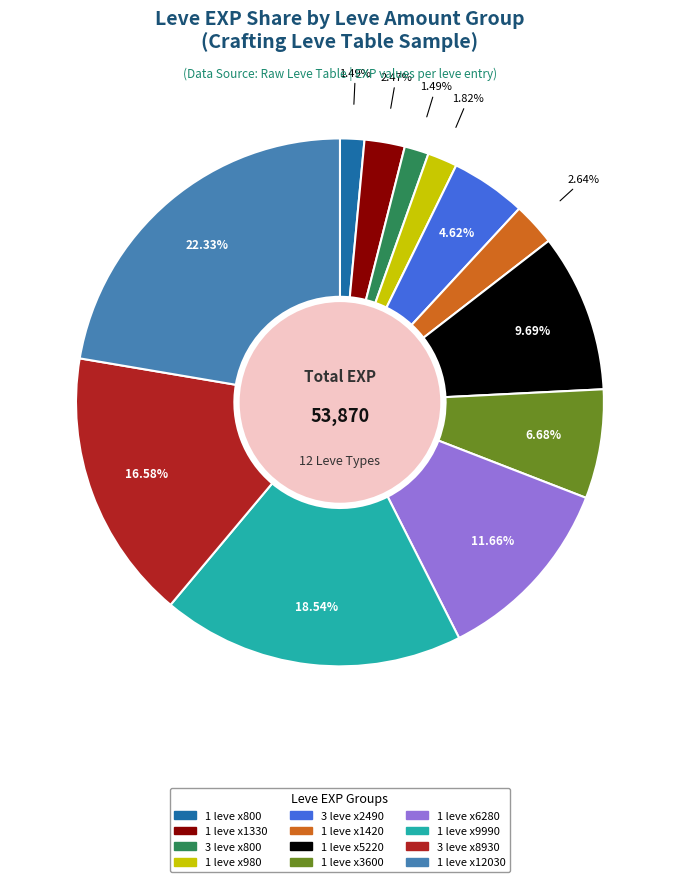

Does any single category account for the majority?

No